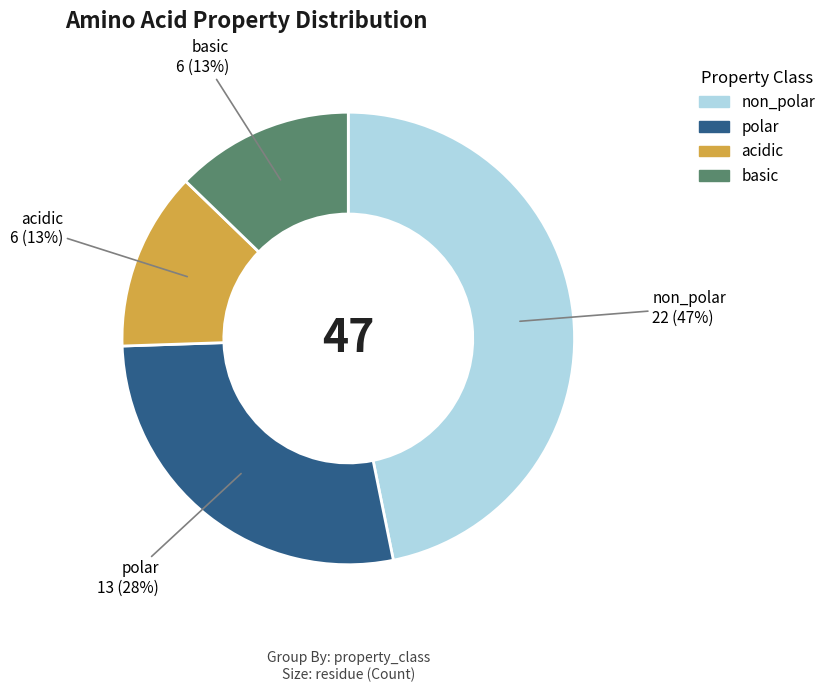

Which category has the biggest portion of the pie?

non_polar